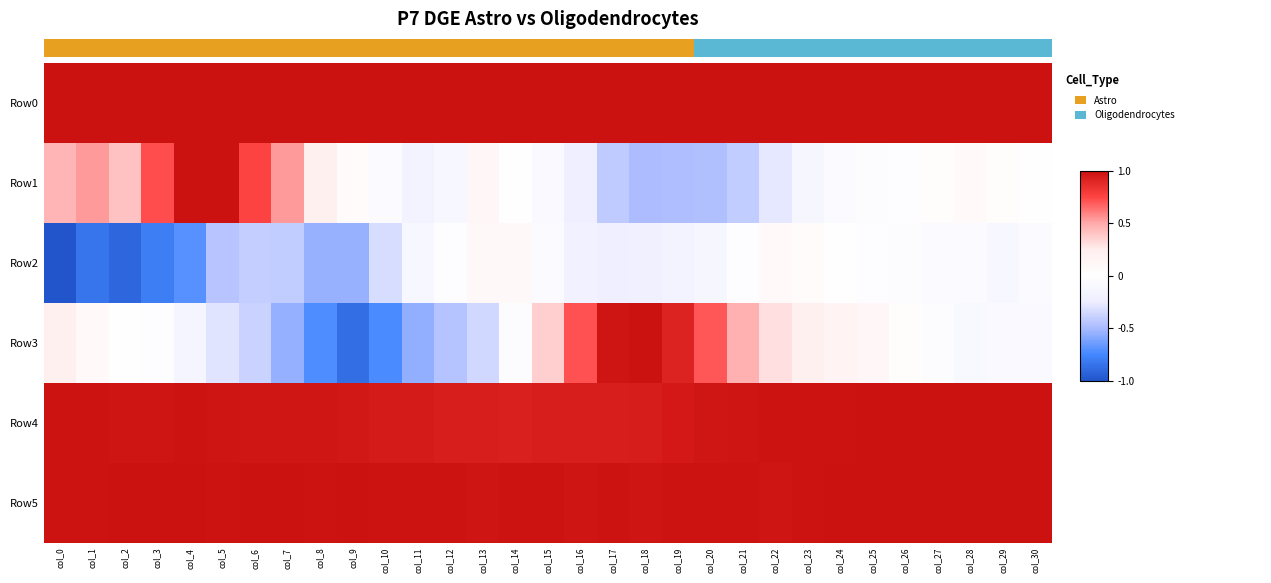

True or false: Row4 has a value of 1.0 at col_27.

True